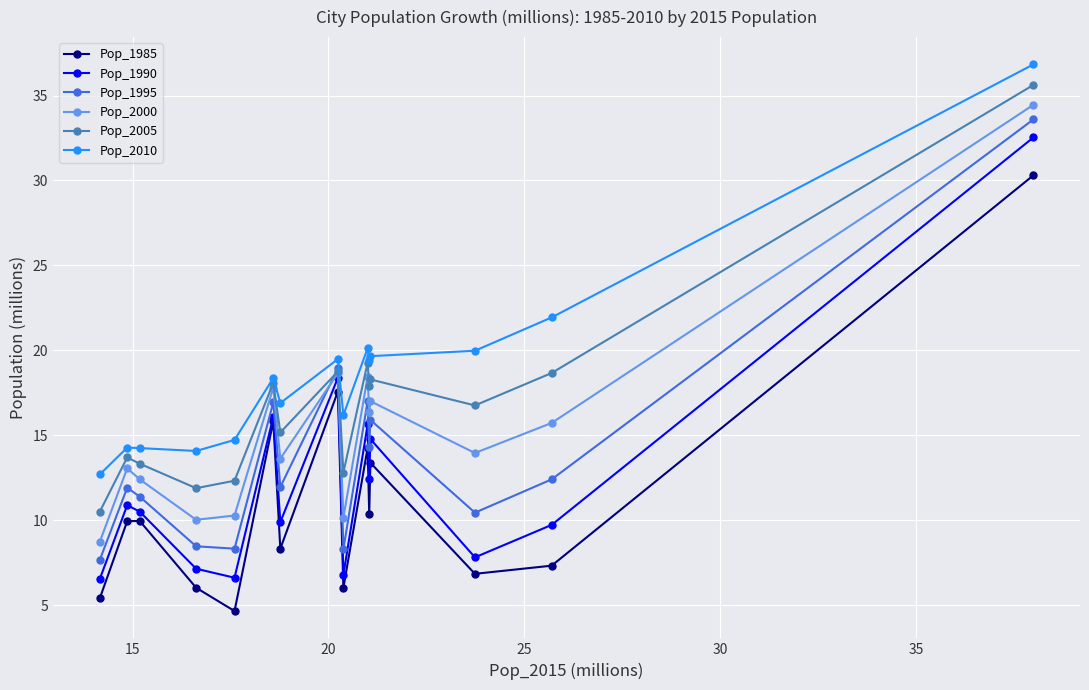

What is the highest value of the Pop_1985 series?

30.3